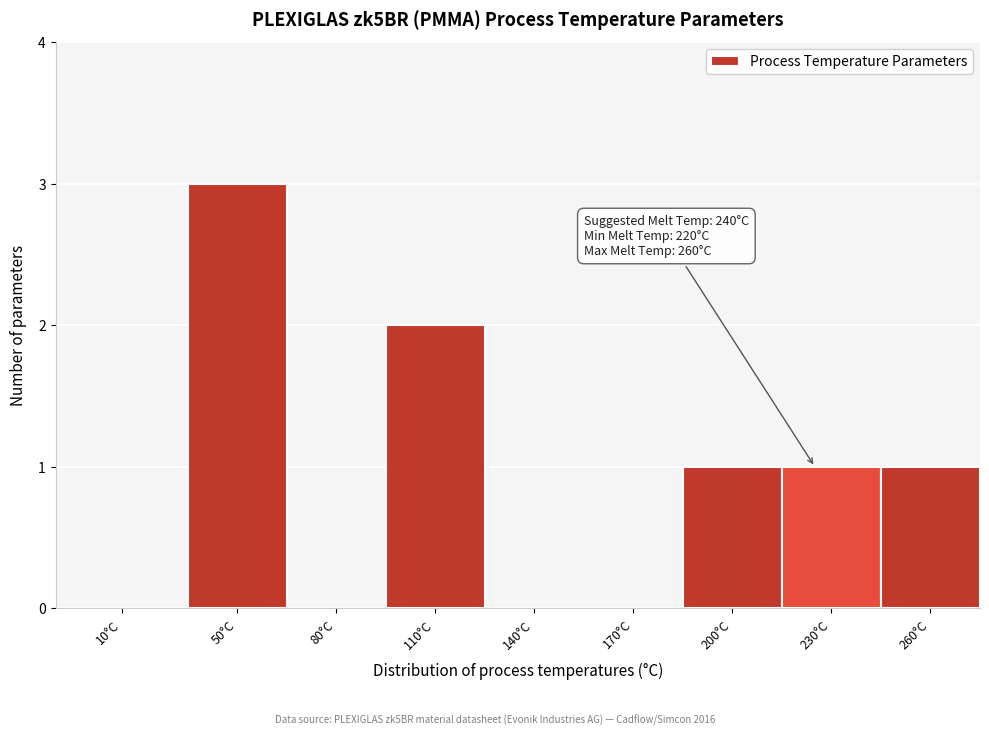

Reading left to right, what are all the values shown in this chart?

10°C=0	50°C=3	80°C=0	110°C=2	140°C=0	170°C=0	200°C=1	230°C=1	260°C=1